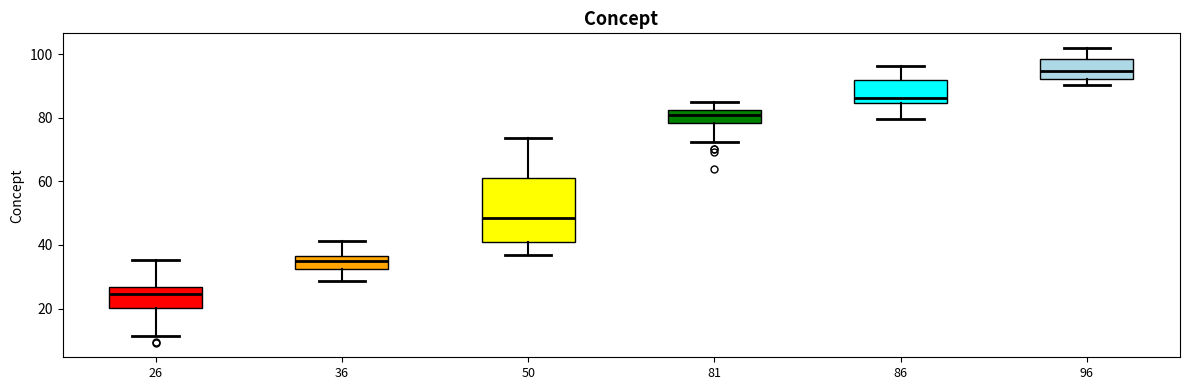

Reading left to right, read every box against the y-axis: the position of its median line, the range the box covers, and the ends of its whiskers. The values are not printed on the chart, so give them approximately, as read against the axis.

26: median 24, box 20 to 26, whiskers 12 to 36
36: median 34, box 32 to 36, whiskers 28 to 42
50: median 48, box 40 to 62, whiskers 36 to 74
81: median 80, box 78 to 82, whiskers 72 to 84
86: median 86, box 84 to 92, whiskers 80 to 96
96: median 94, box 92 to 98, whiskers 90 to 102